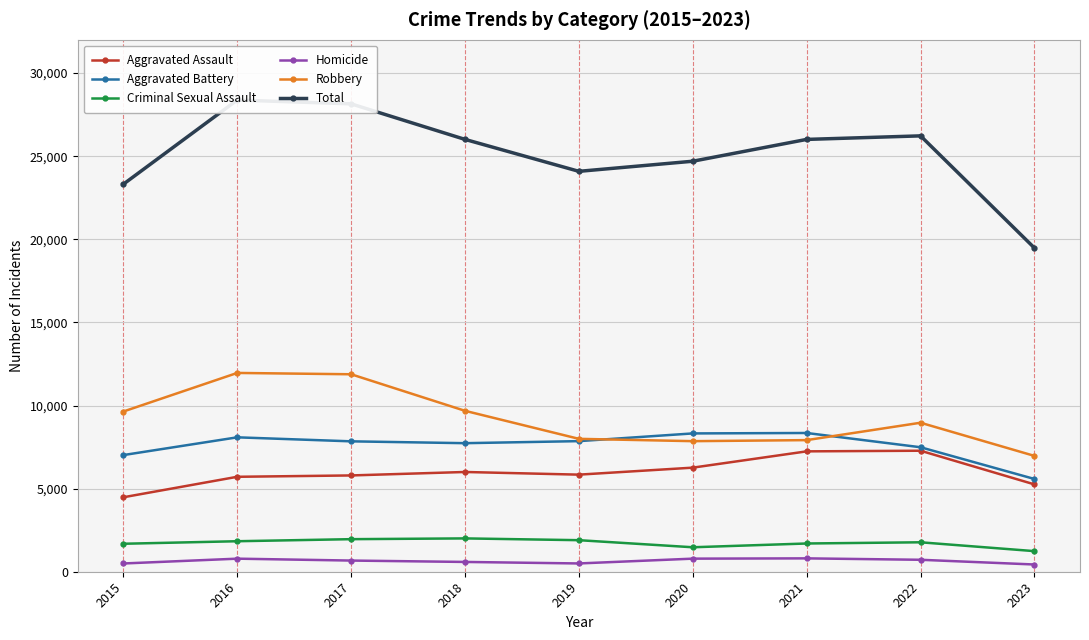

True or false: Robbery has a value of 17807 at 2017.

False